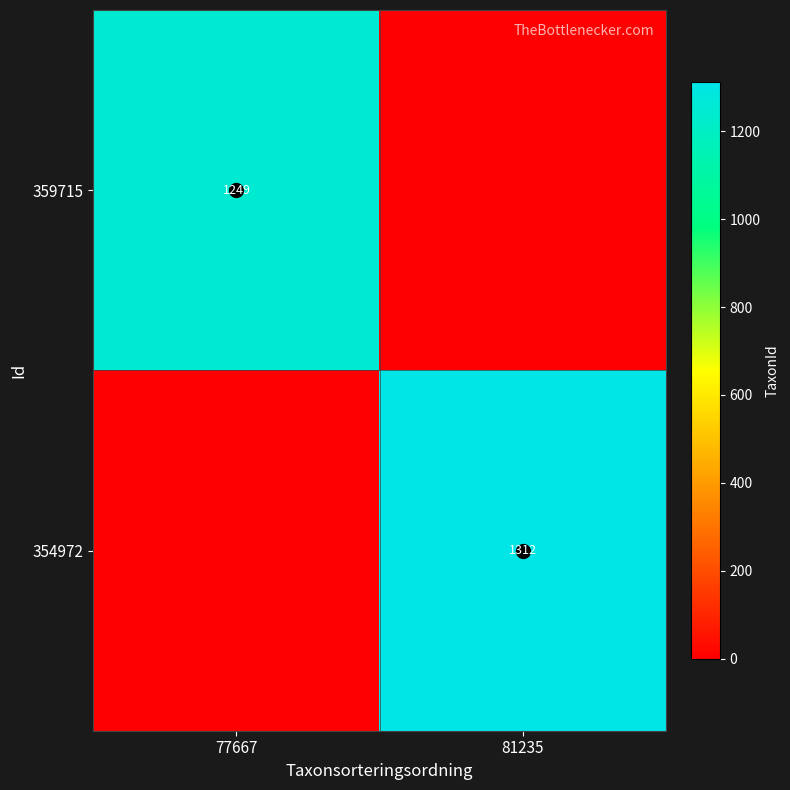

Which category has the highest value in the 359715 series?

77667